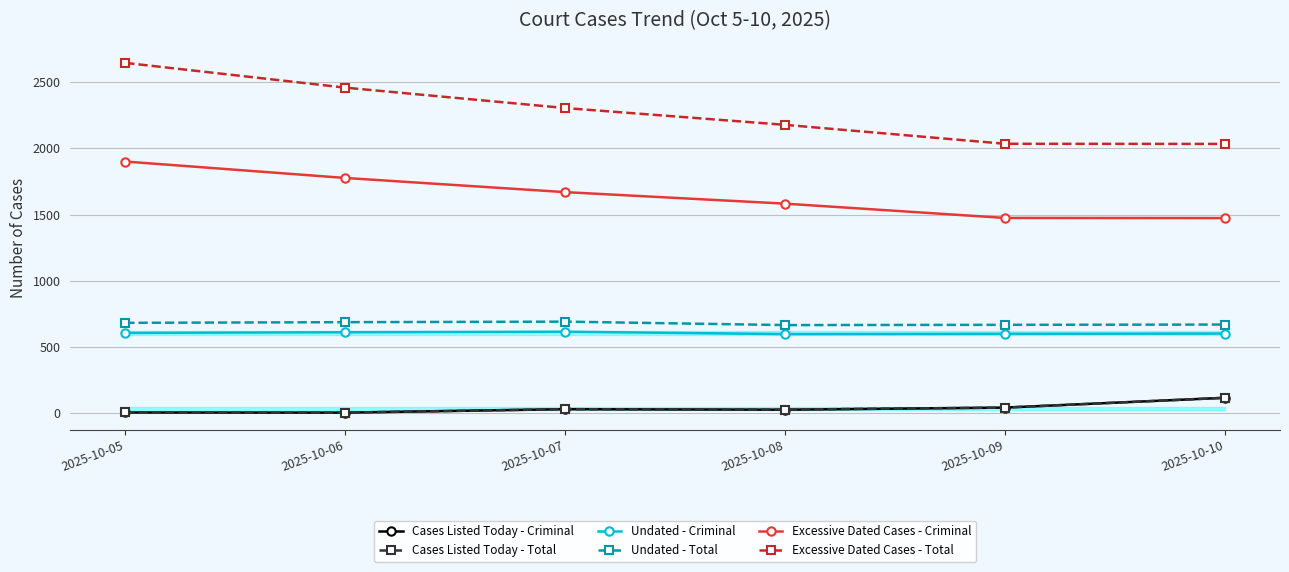

Where is Cases Listed Today - Total nearest to the value 60?

2025-10-09